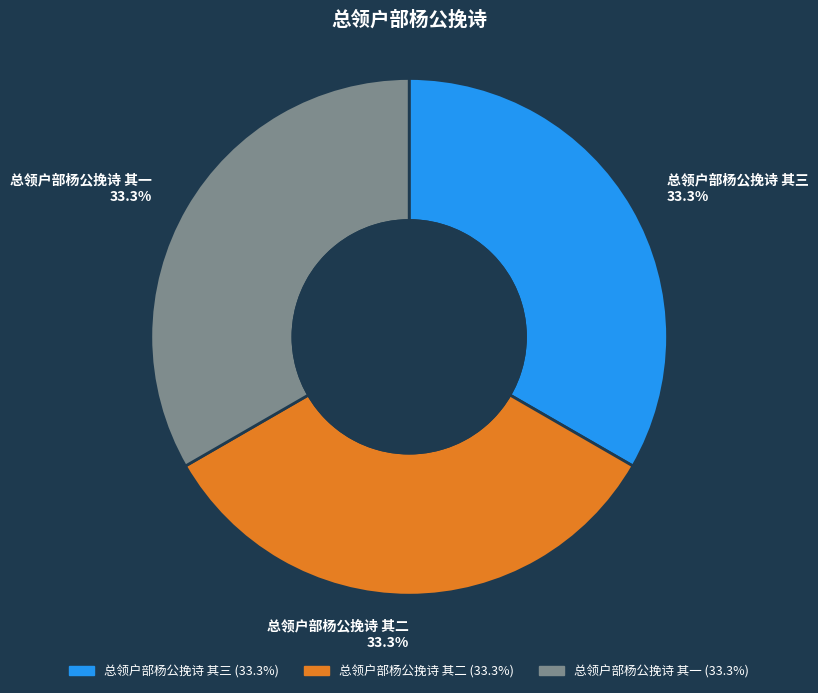

Is there any slice that represents more than half of the pie?

No